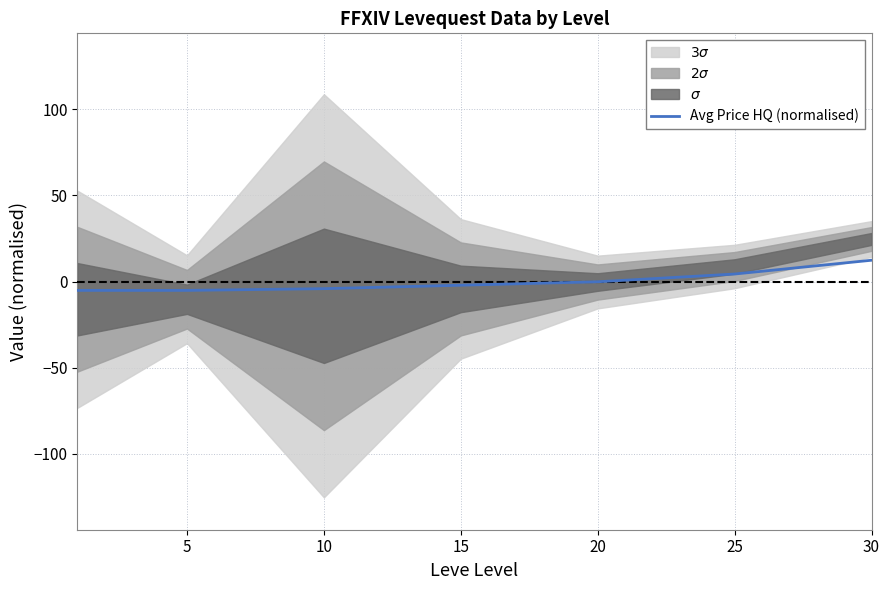

True or false: there are more than 1 points higher than both neighbors.

False